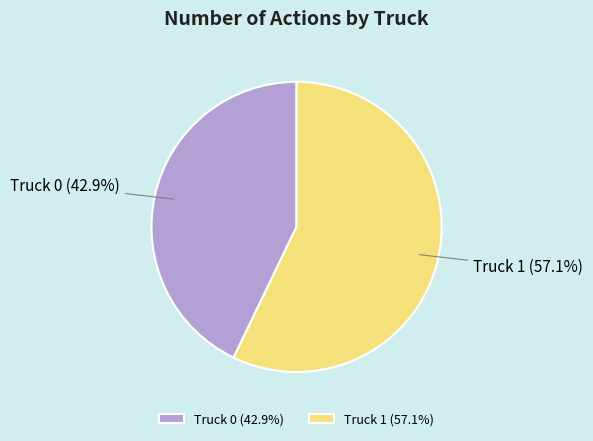

Which has a higher value, Truck 1 or Truck 0?

Truck 1